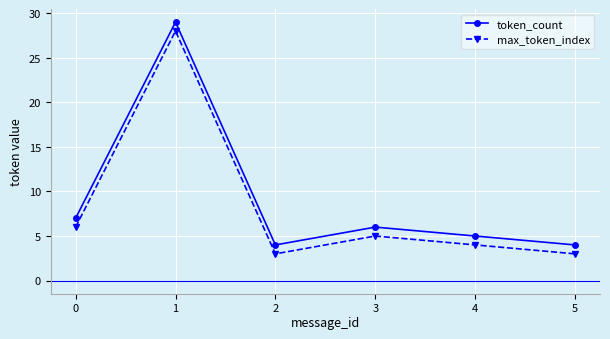

How many categories are shown in the chart?

6